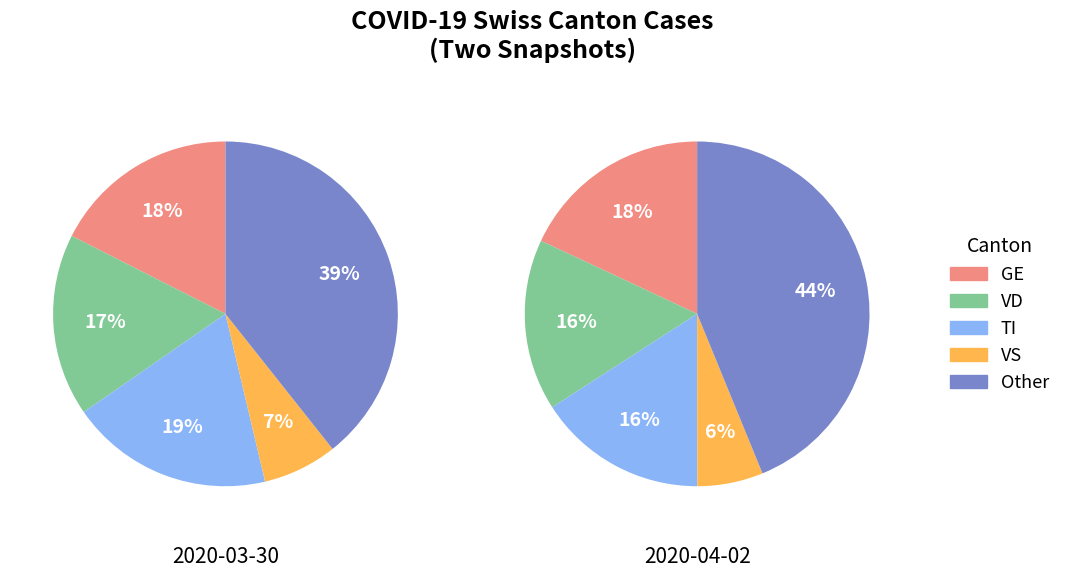

Which slice is the smallest?

VS